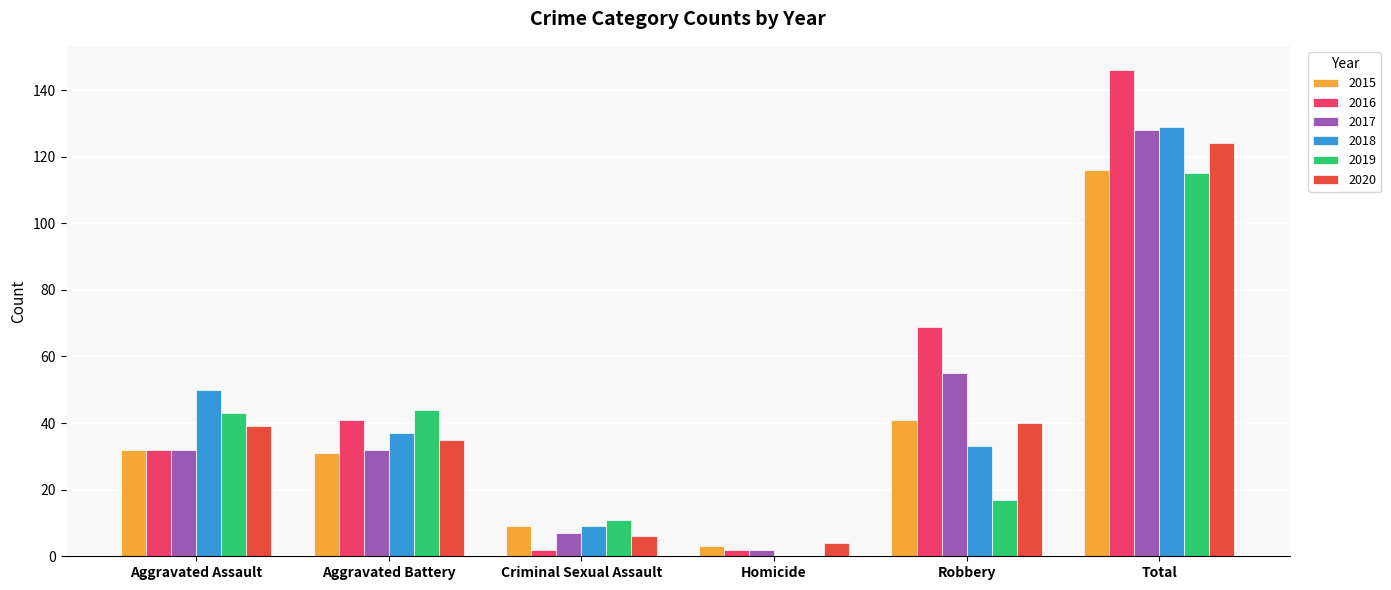

Where is 2015 nearest to the value 59?

Robbery